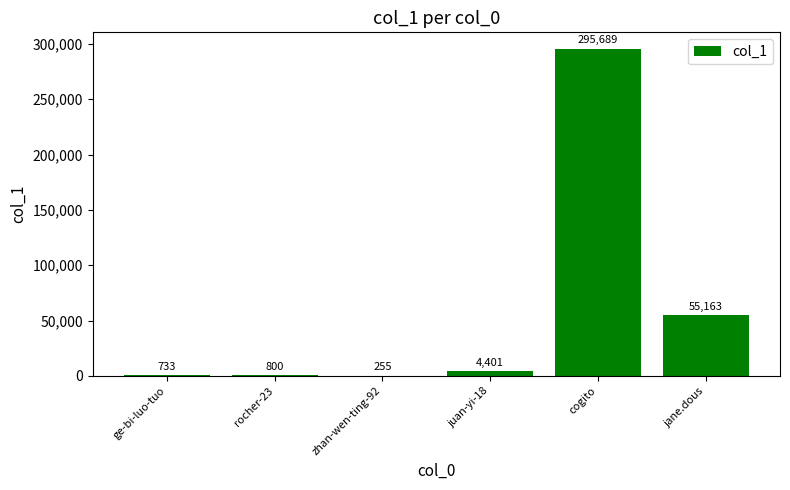

What is the sum of the values at zhan-wen-ting-92 and jane.dous?

55418